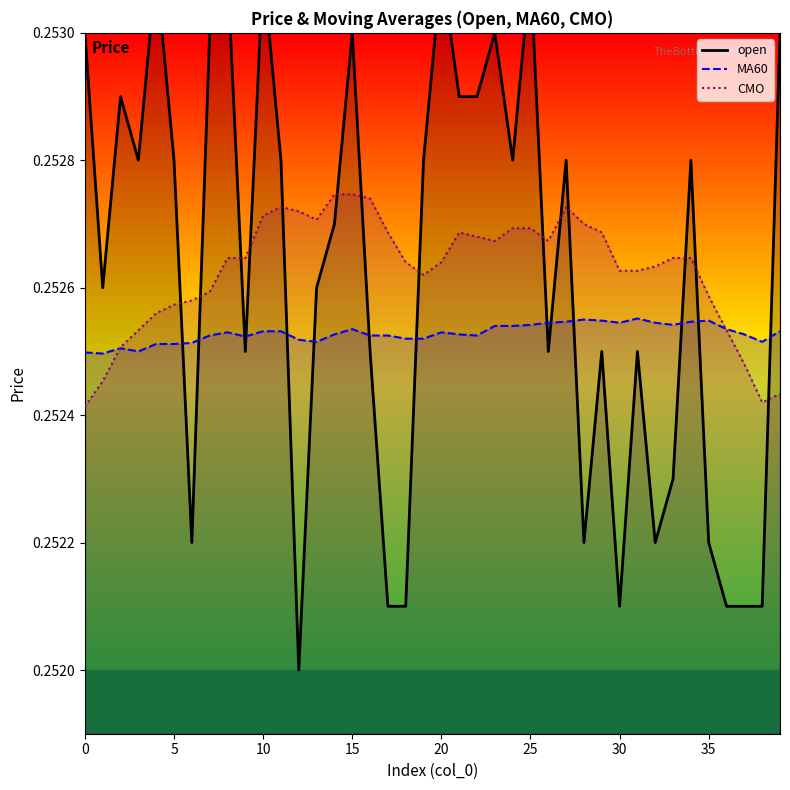

The open series shows 0.3 at 8. True or false?

True